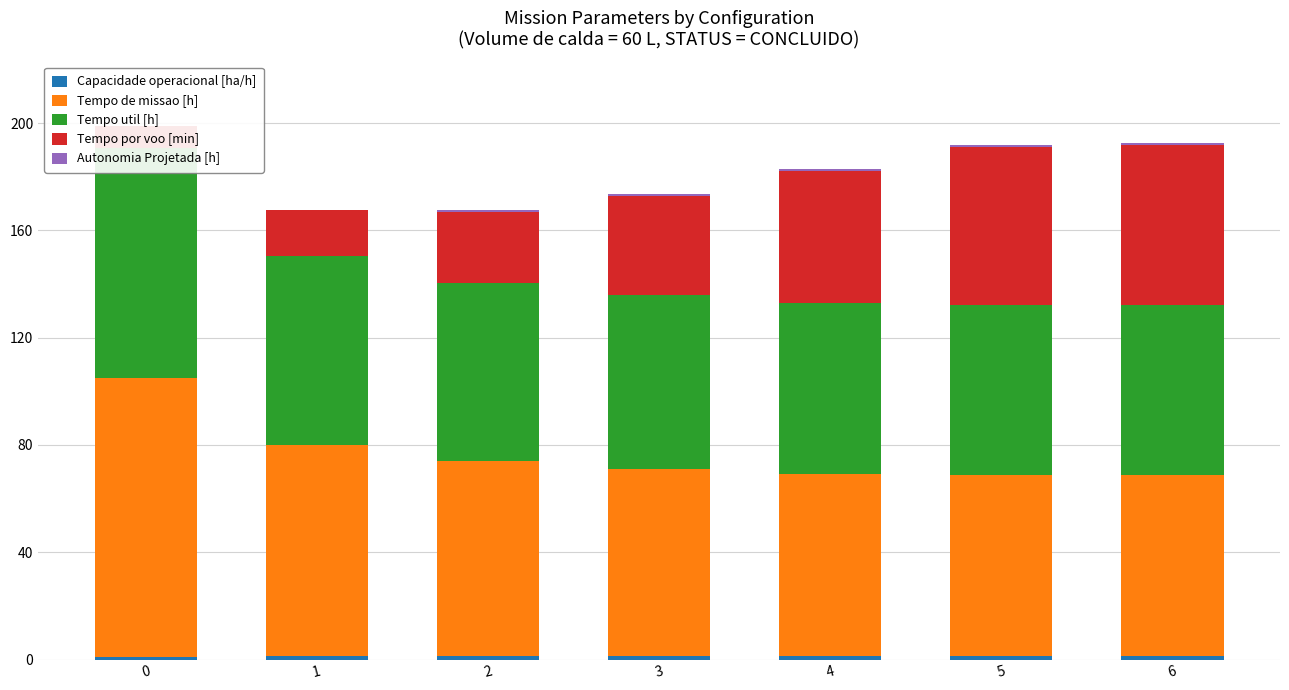

True or false: Tempo de missao [h] has a value of 108.4 at 6.

False